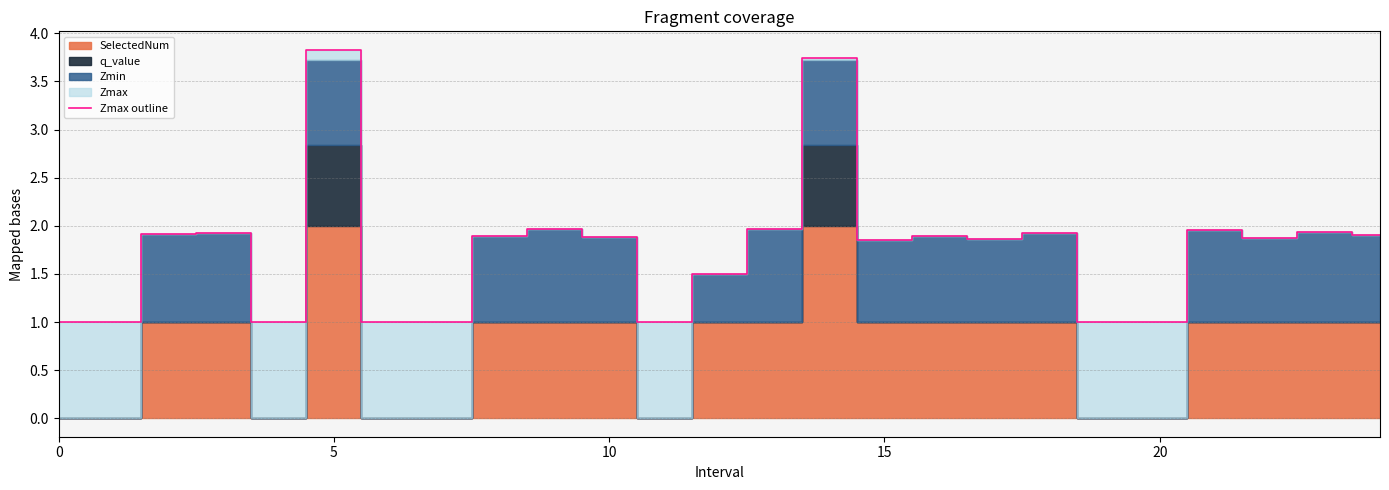

What is the label of the 20th point from the left?

19